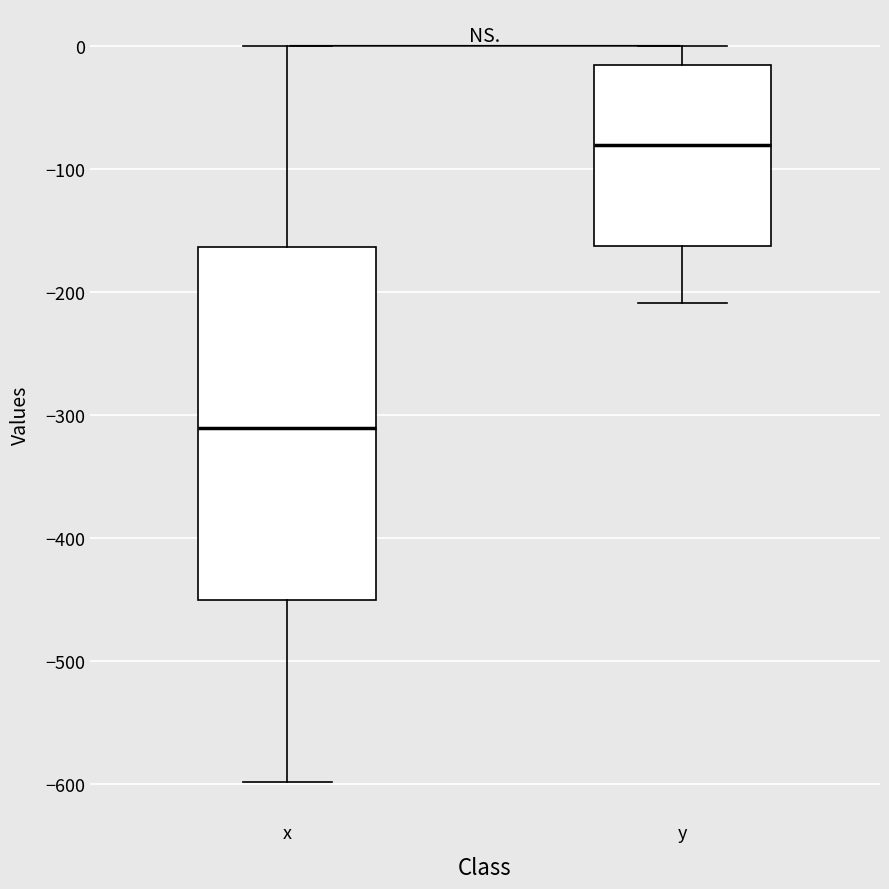

Which box's median line is the lowest?

x